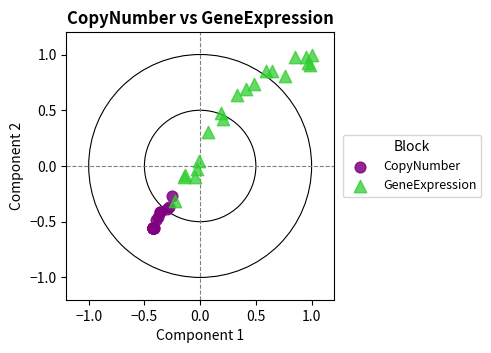

Which series reaches the maximum Y coordinate?

GeneExpression